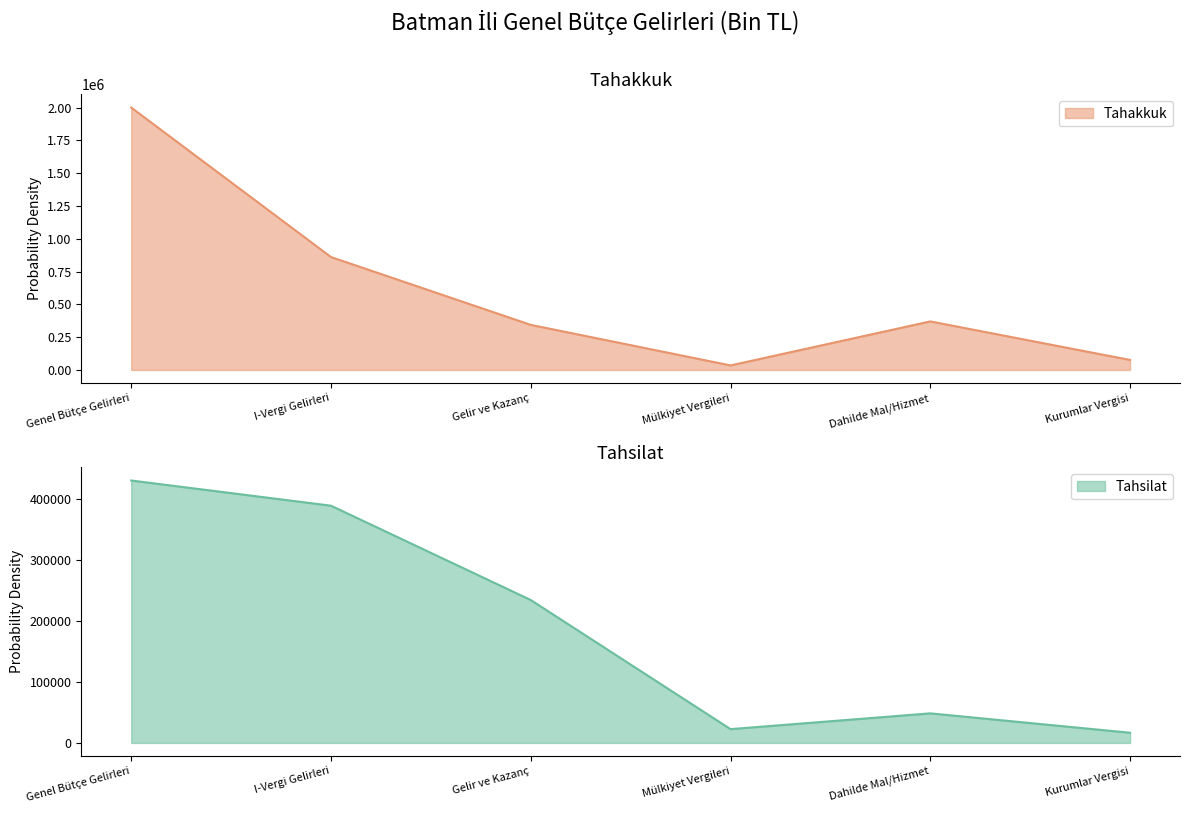

True or false: Tahakkuk and Tahsilat intersect in this chart.

False